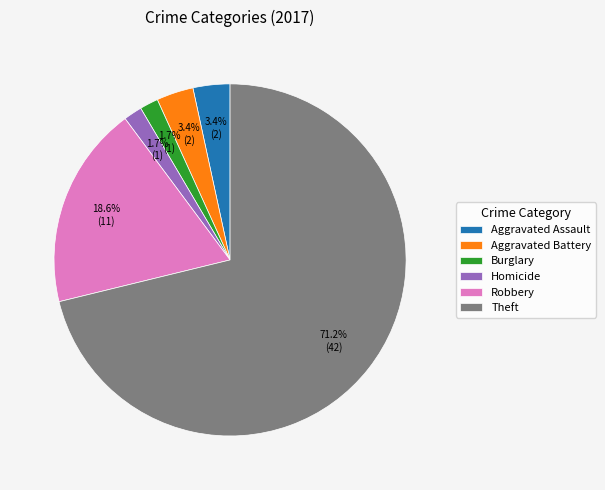

To the nearest percent, what portion does Aggravated Assault represent?

3%